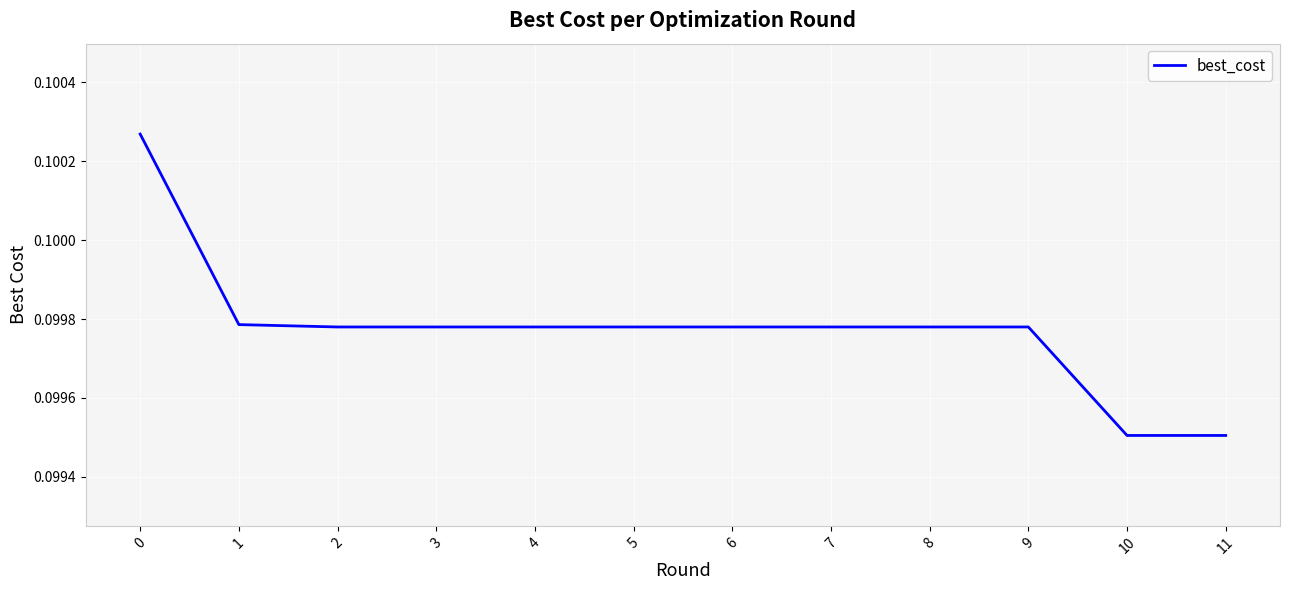

True or false: the data shows 0.0 at 11.

False